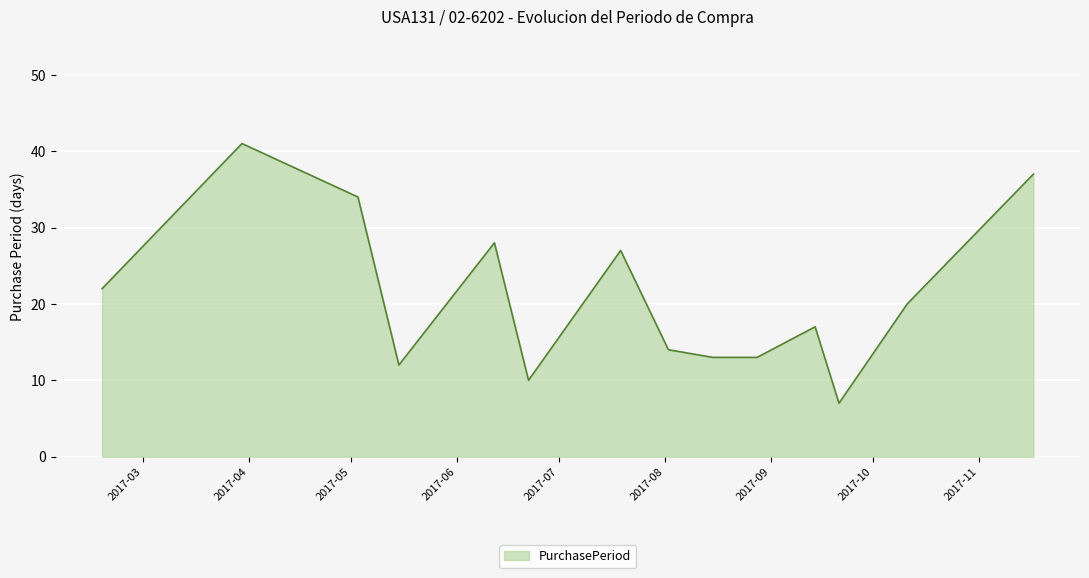

How many categories are shown in the chart?

14